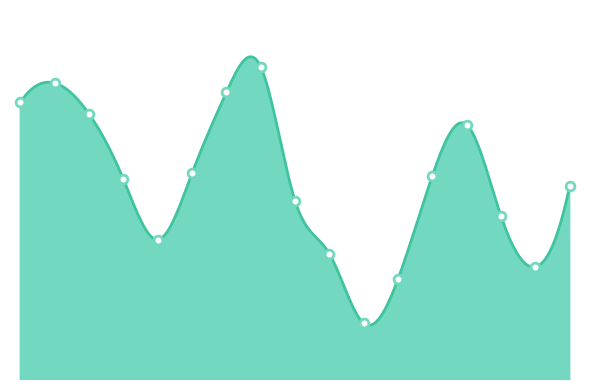

What is the change in value from 2017-03-02 to 2017-03-03?

-0.1